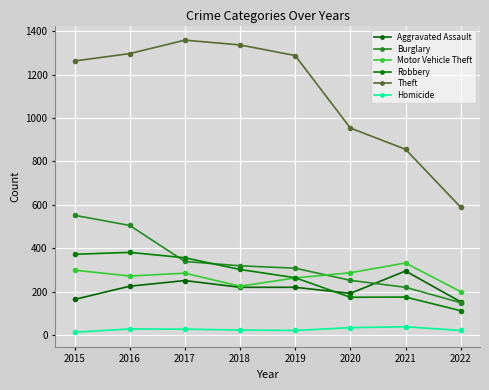

Which series has the widest spread of values?

Theft